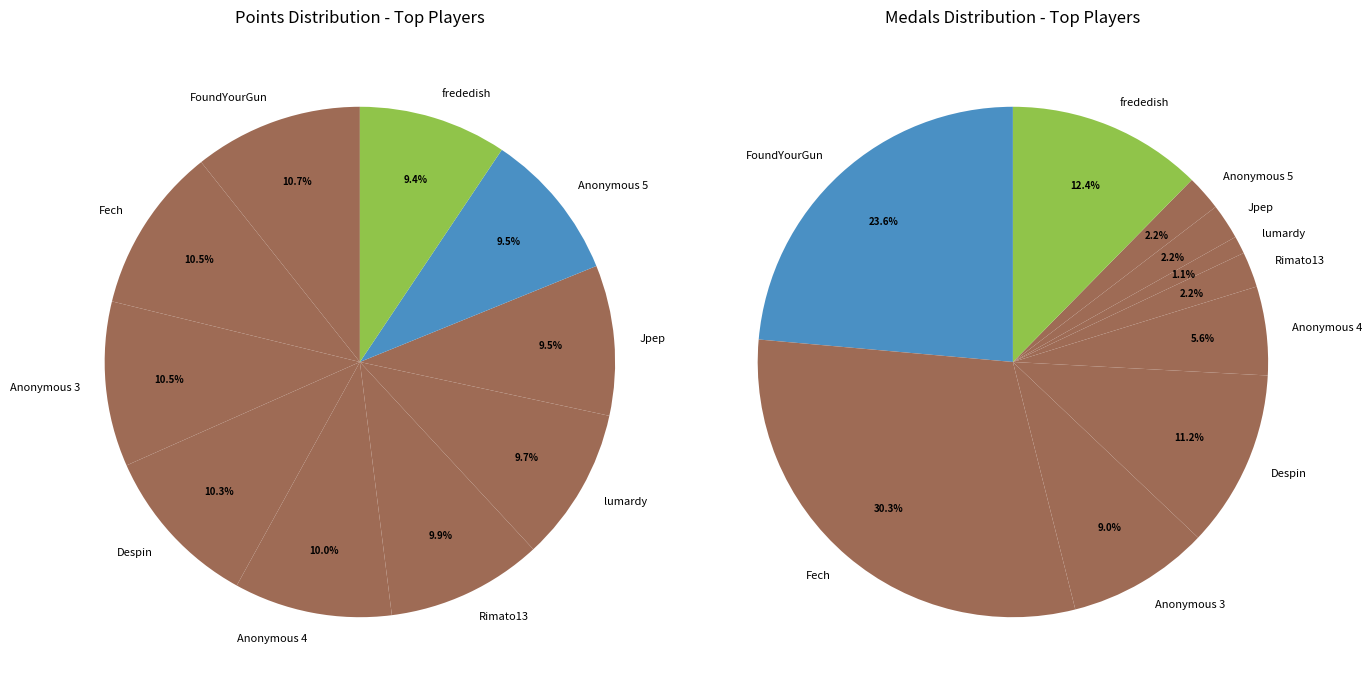

Is there any slice that represents more than half of the pie?

No